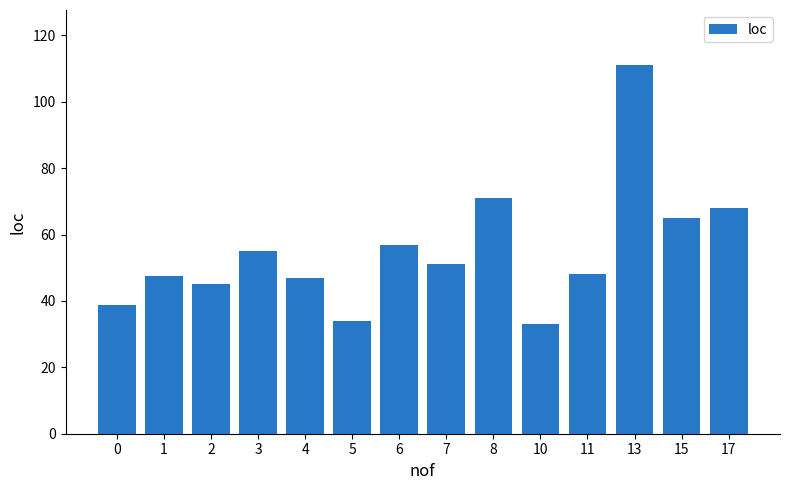

What is the difference between the maximum and minimum values?

78.0